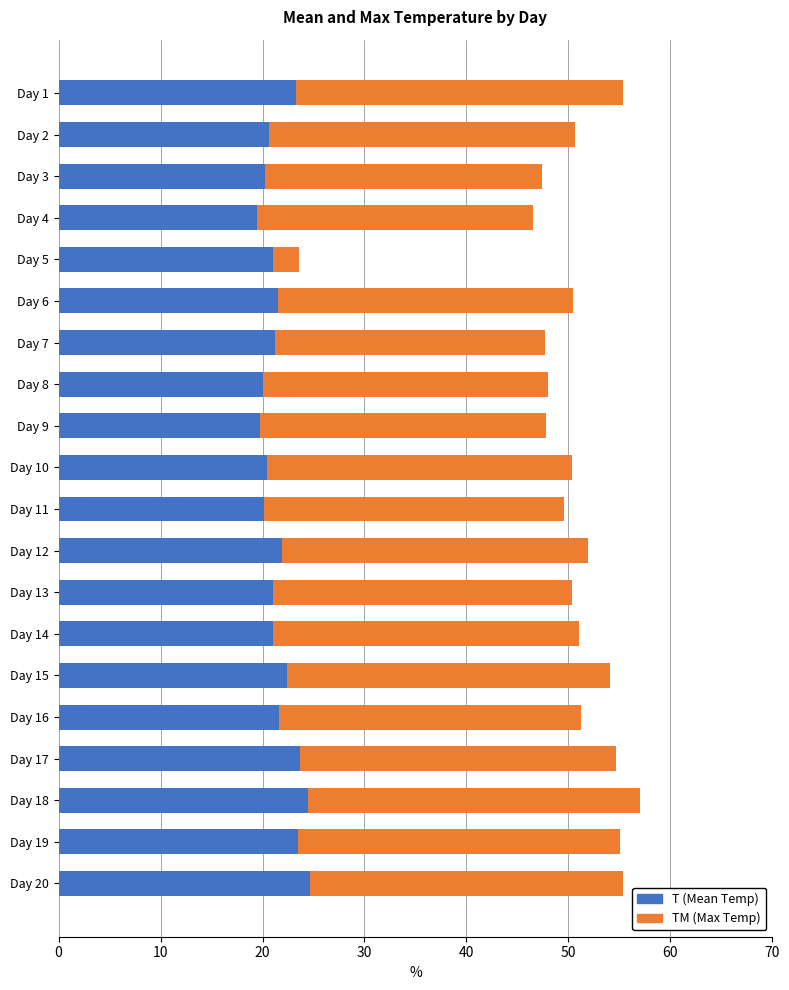

The T (Mean Temp) series shows 11.9 at Day 14. True or false?

False